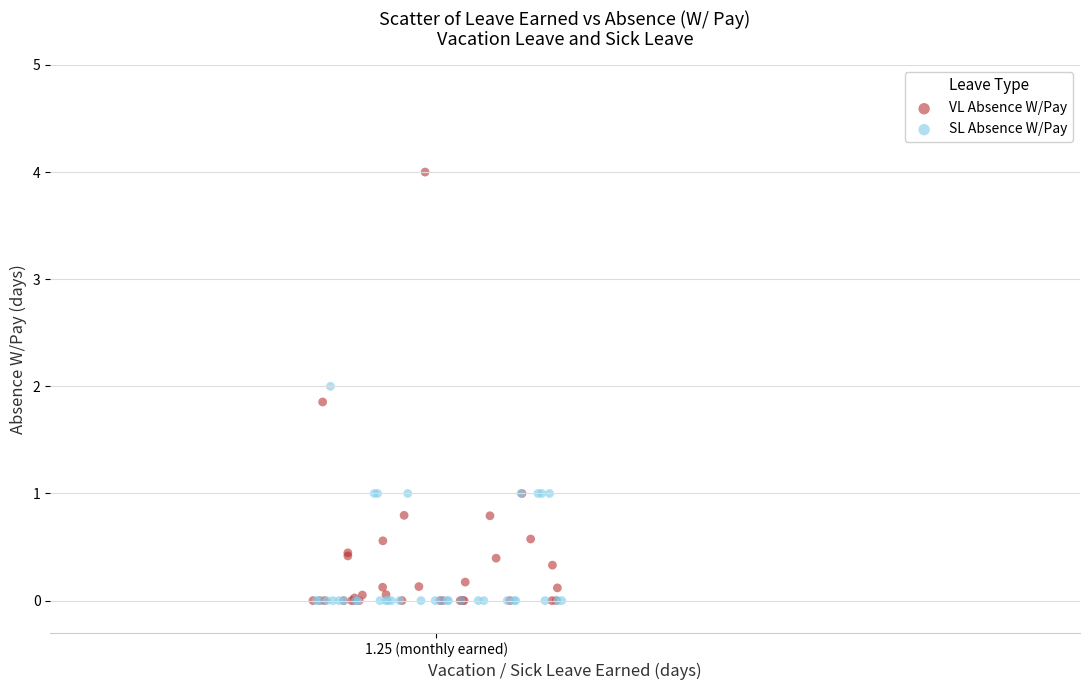

Which series has the widest spread of Y values?

VL Absence W/Pay